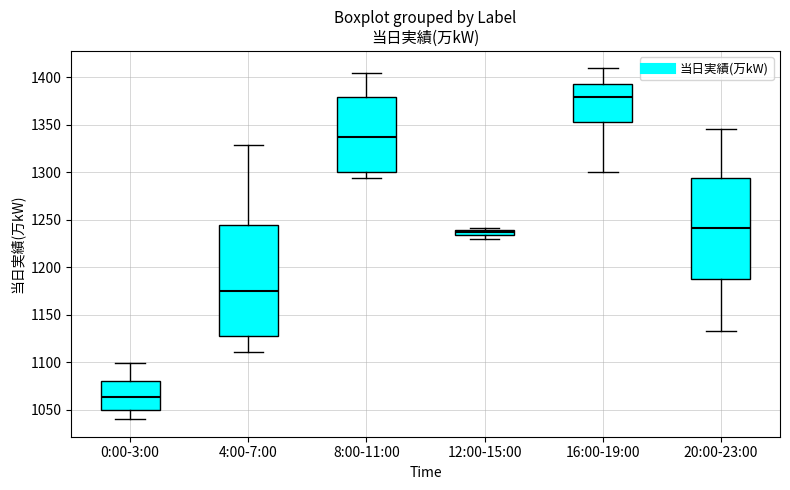

Where does the lower whisker of the box for 4:00-7:00 end on the y-axis? The values are not printed on the chart, so give them approximately, as read against the axis.

1110